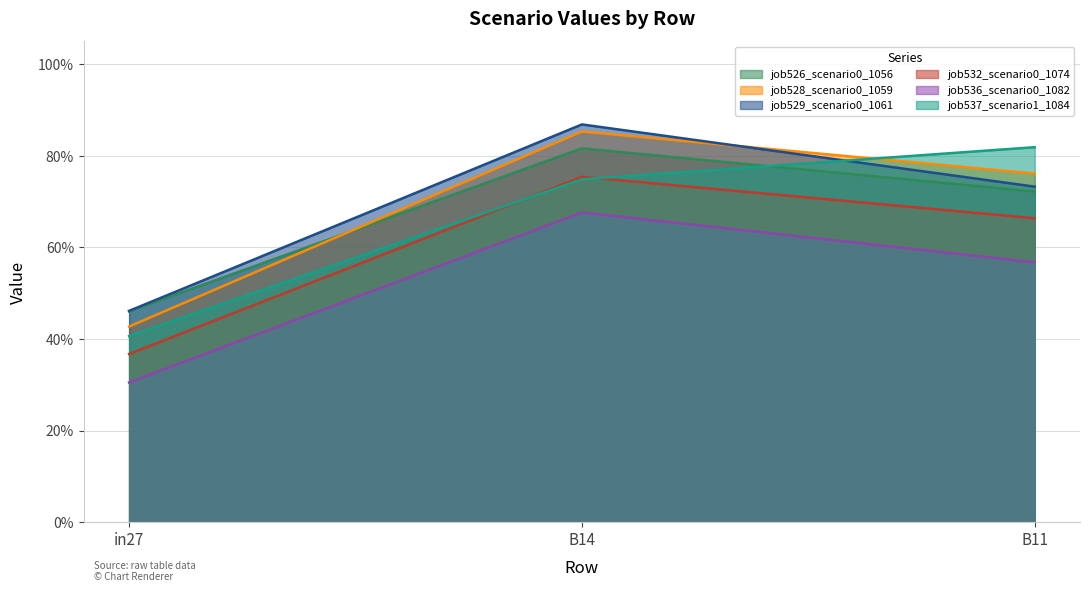

What is the label of the 2nd point from the left?

B14